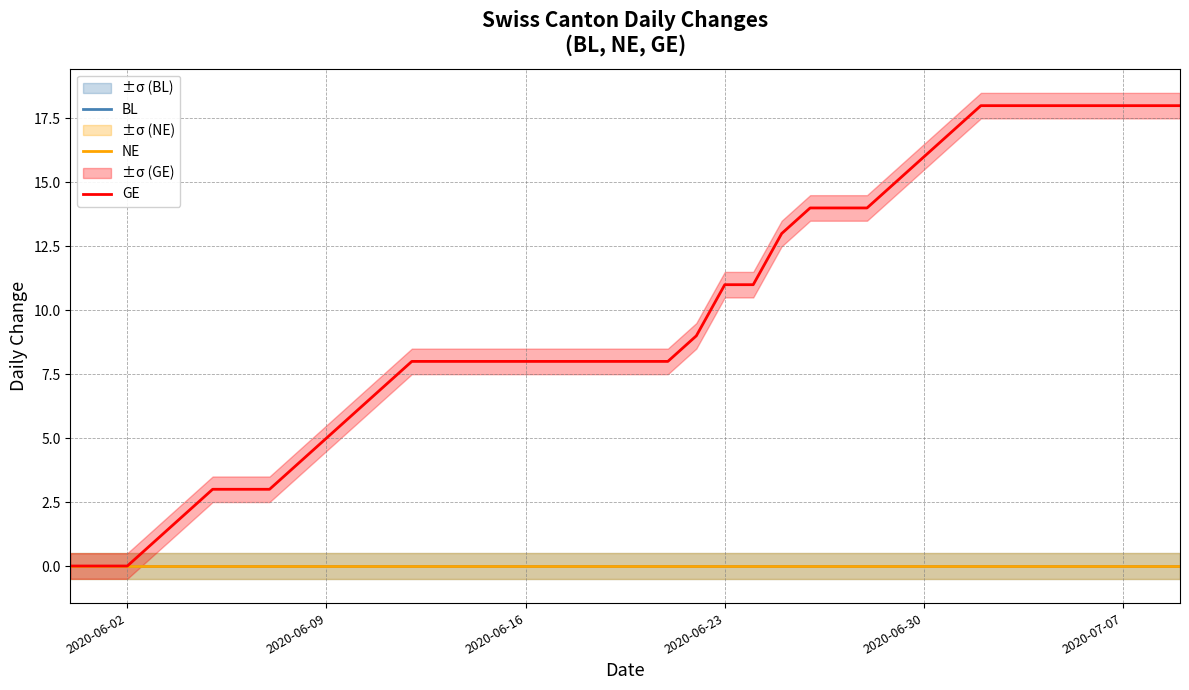

Reading left to right, extract all data points from this chart.

BL: 0	0	0	0	0	0	0	0	0	0	0	0	0	0	0	0	0	0	0	0	0	0	0	0	0	0	0	0	0	0	0	0	0	0	0	0	0	0	0	0
NE: 0	0	0	0	0	0	0	0	0	0	0	0	0	0	0	0	0	0	0	0	0	0	0	0	0	0	0	0	0	0	0	0	0	0	0	0	0	0	0	0
GE: 0	0	0	1	2	3	3	3	4	5	6	7	8	8	8	8	8	8	8	8	8	8	9	11	11	13	14	14	14	15	16	17	18	18	18	18	18	18	18	18